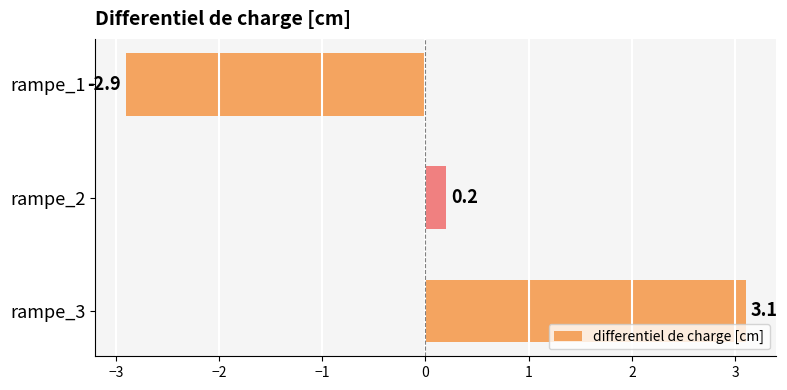

Where is the data nearest to the value 0?

rampe_2